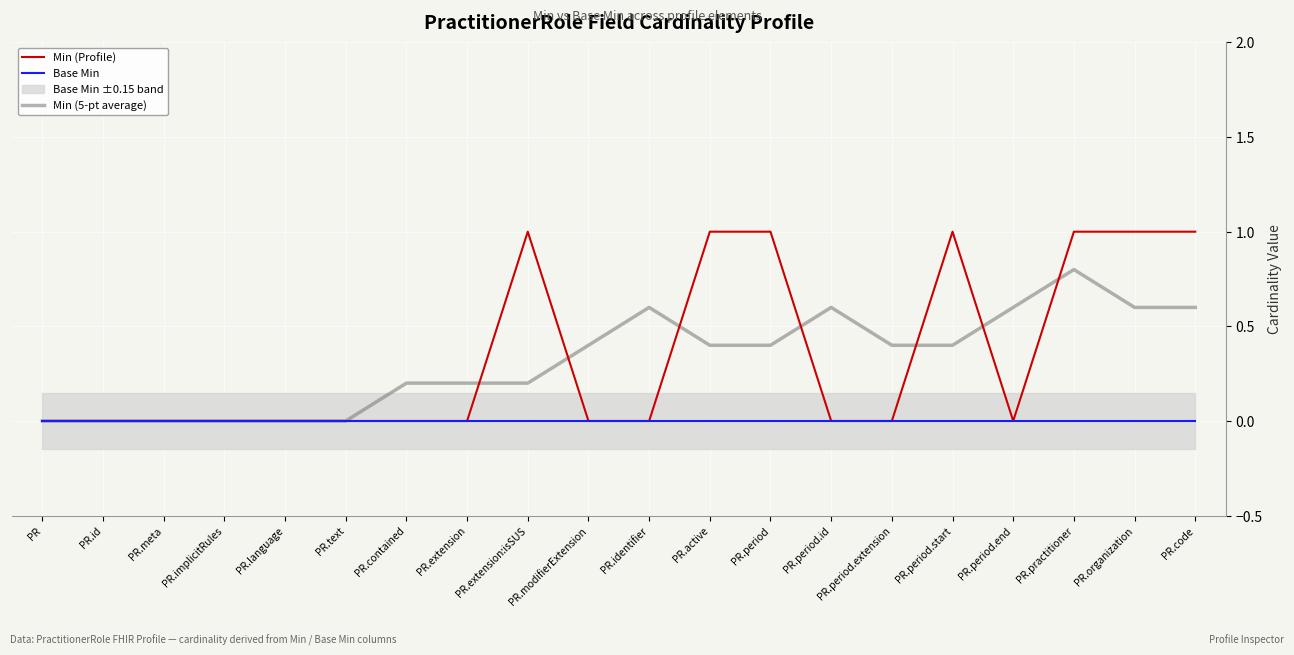

How many lines are shown in the chart?

3